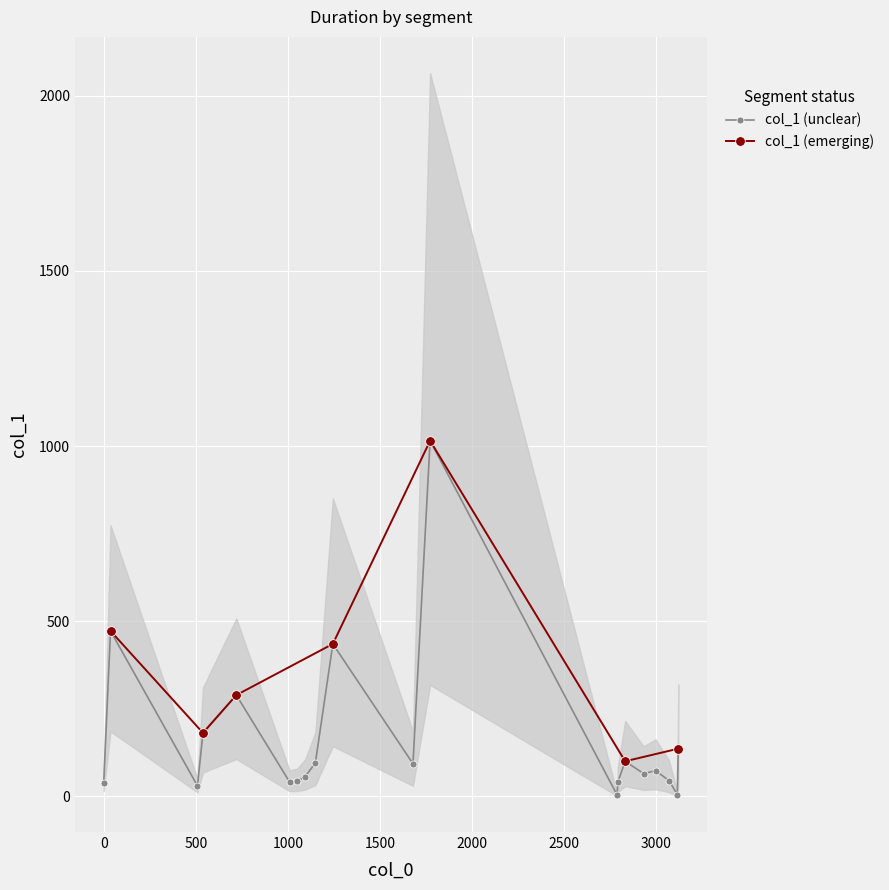

List the labels in order of value, largest first.

1772, 37, 1244, 720, 539, 3119, 2831, 1149, 1679, 2996, 2931, 1093, 3069, 1050, 1009, 2791, 0, 509, 3114, 2787